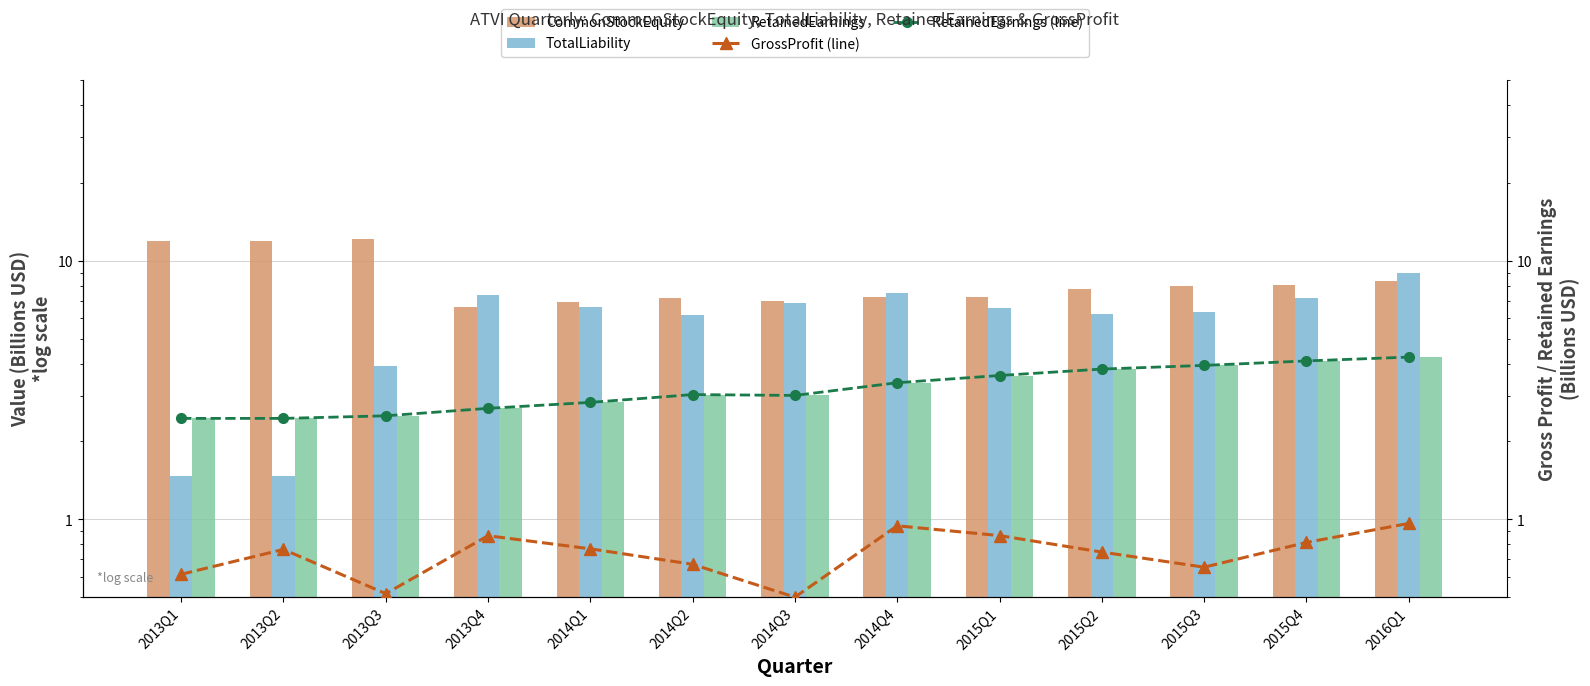

At which category is the sum across all series the highest?

2016Q1